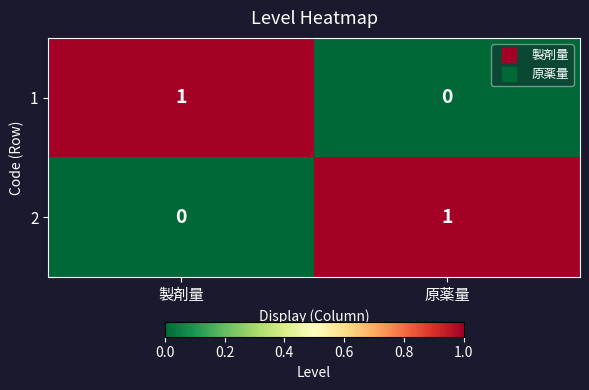

Reading right to left, list all the values displayed in this chart.

1: 0	1
2: 1	0